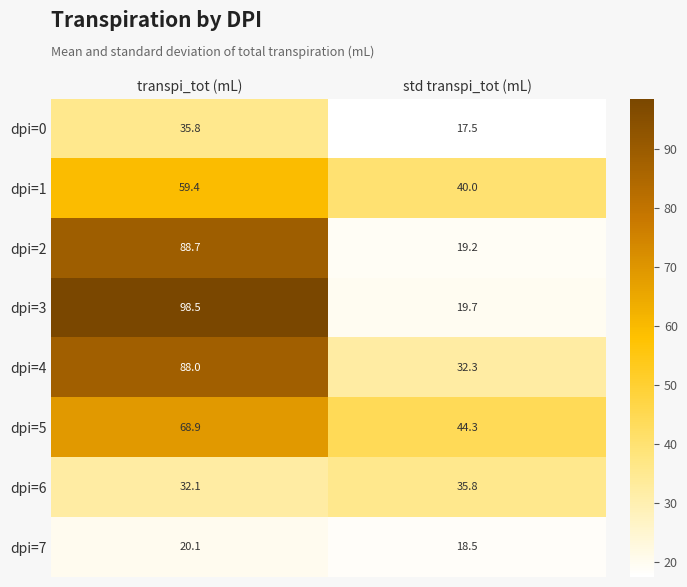

Is it true that dpi=6 equals 35.8 at std transpi_tot (mL)?

True